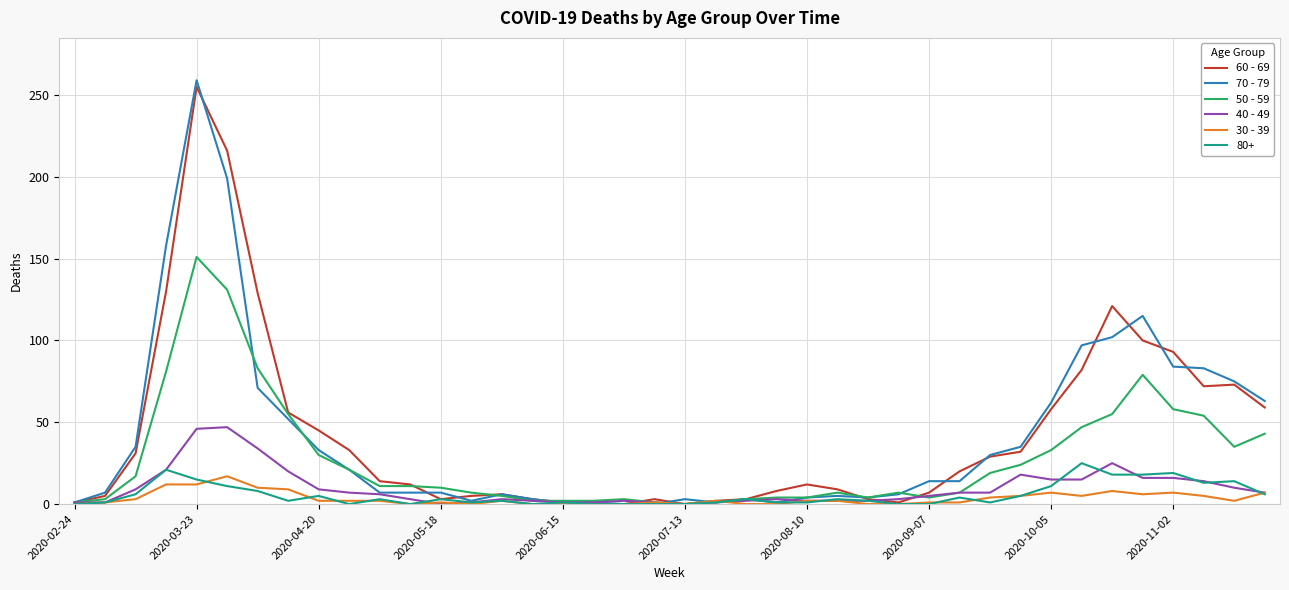

How many values in the 60 - 69 series are below 14?

20